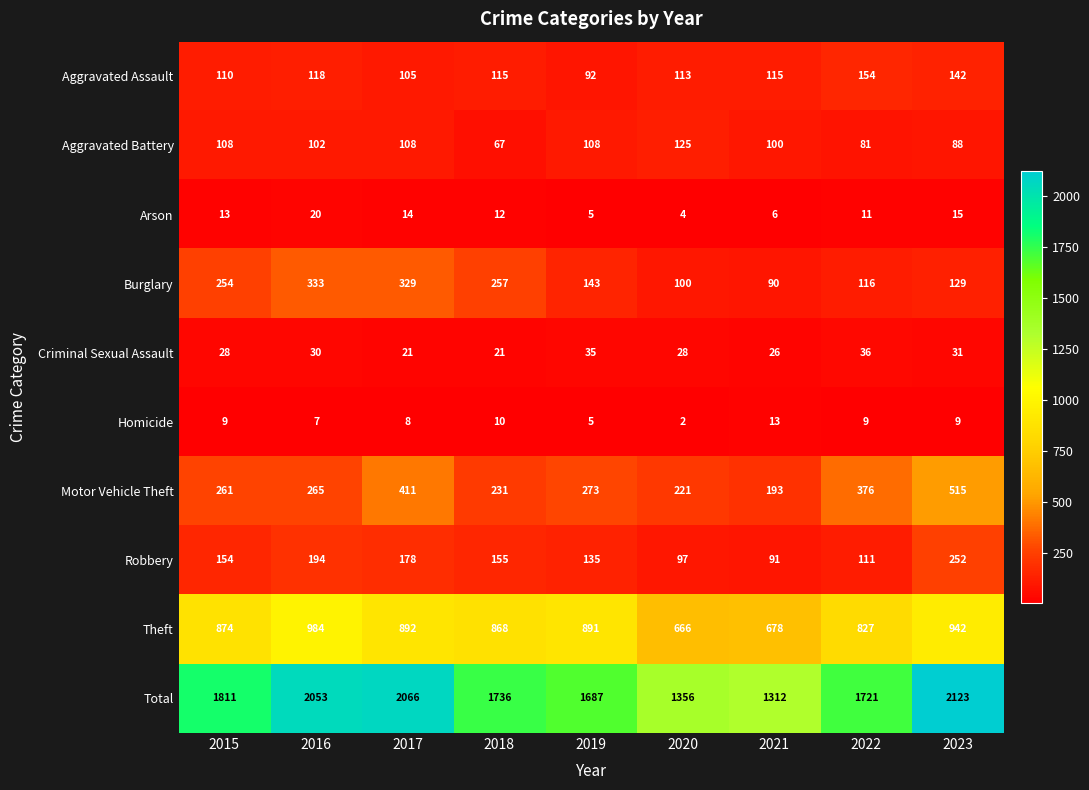

What is the difference between the maximum and minimum values in the Robbery series?

161